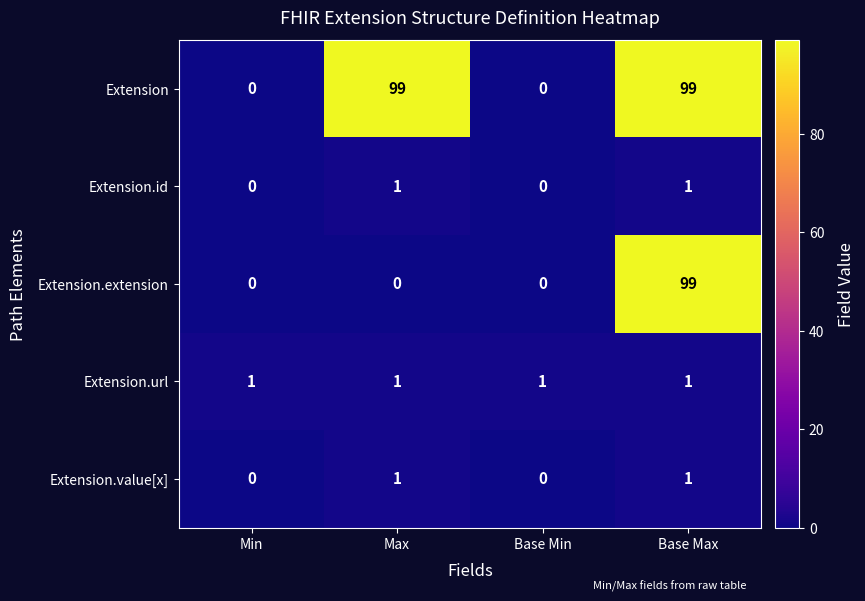

Count the Extension values in the range 0 to 99.

4